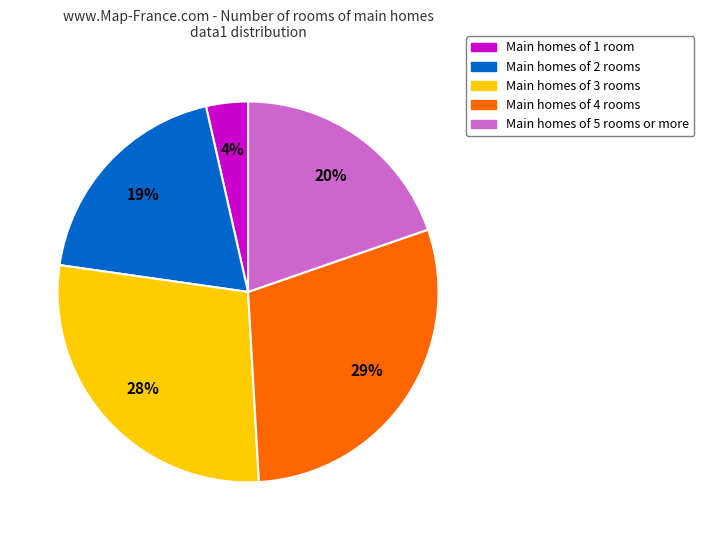

Is there a majority slice in this chart?

No